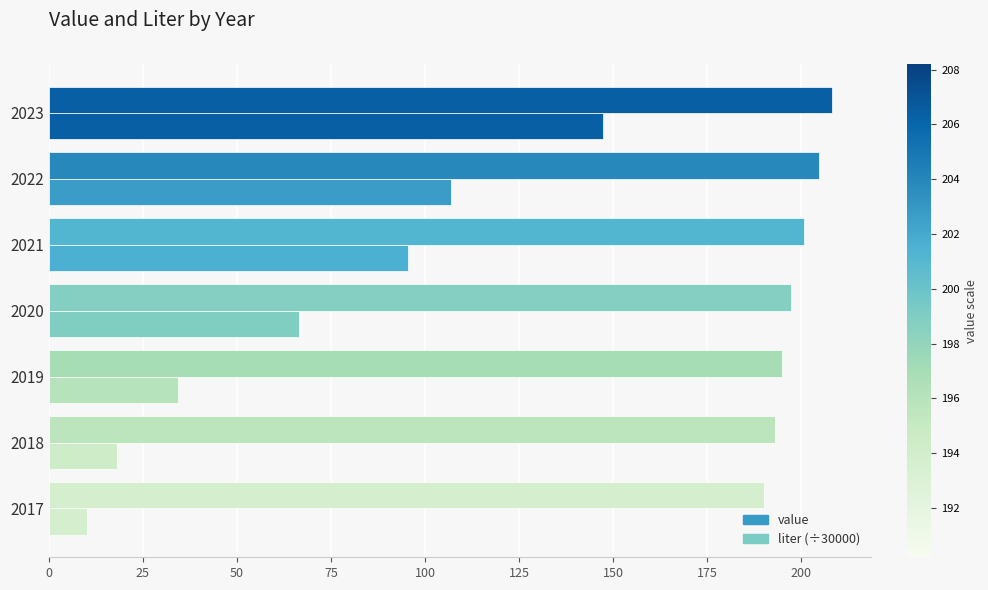

Which series has the widest spread of values?

liter (÷30000)